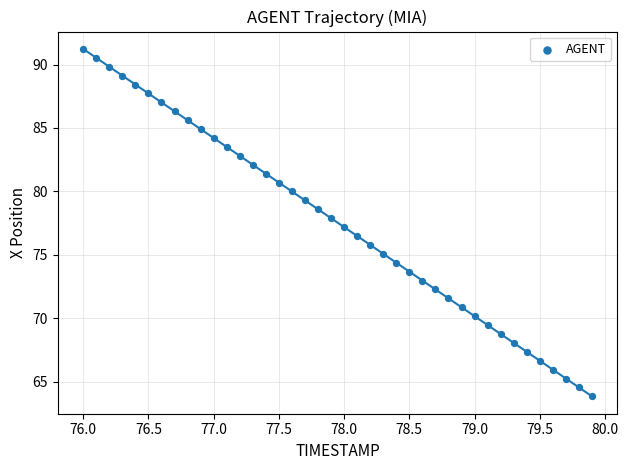

What is the range of Y values (max minus min)?

27.4